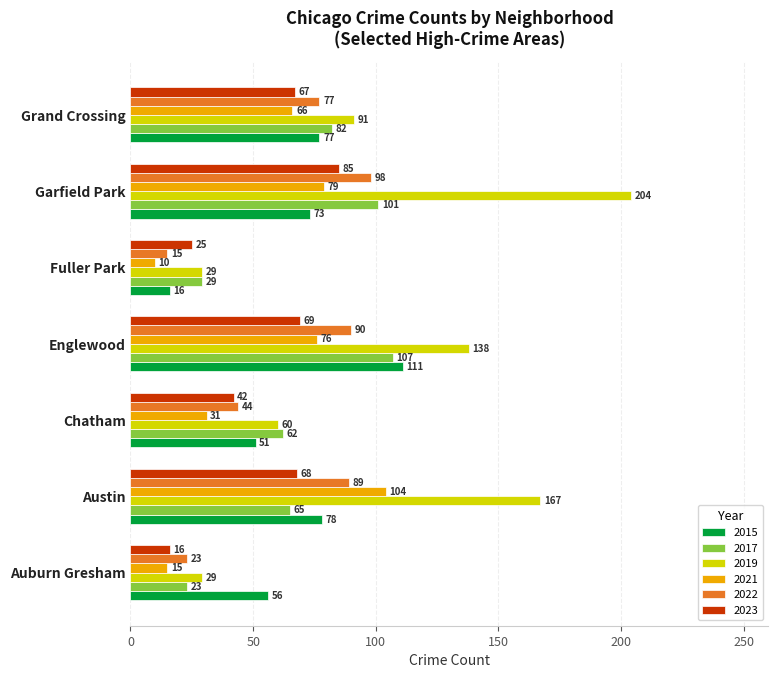

Which label corresponds to the smallest value in the chart?

Fuller Park